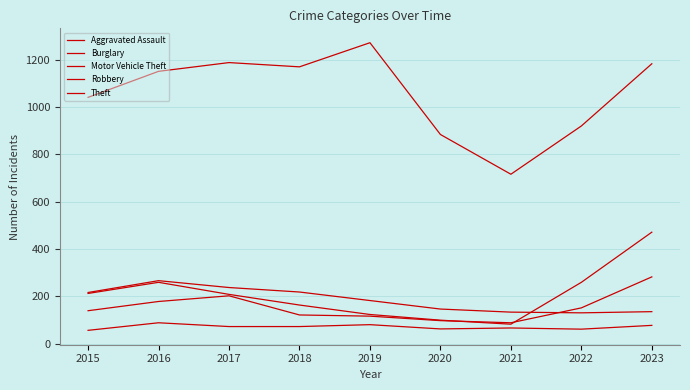

True or false: Theft and Burglary cross at least once.

False